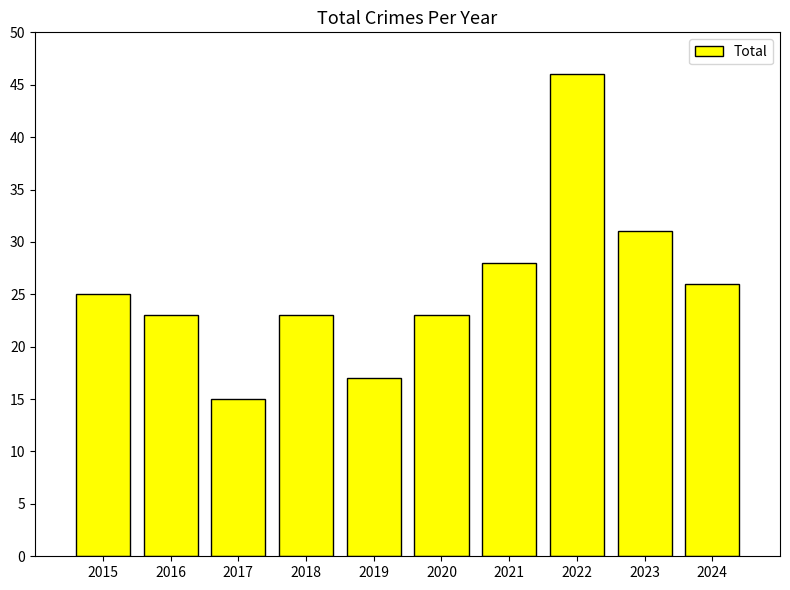

Approximately how many times larger is the value at 2024 compared to 2018?

1.1